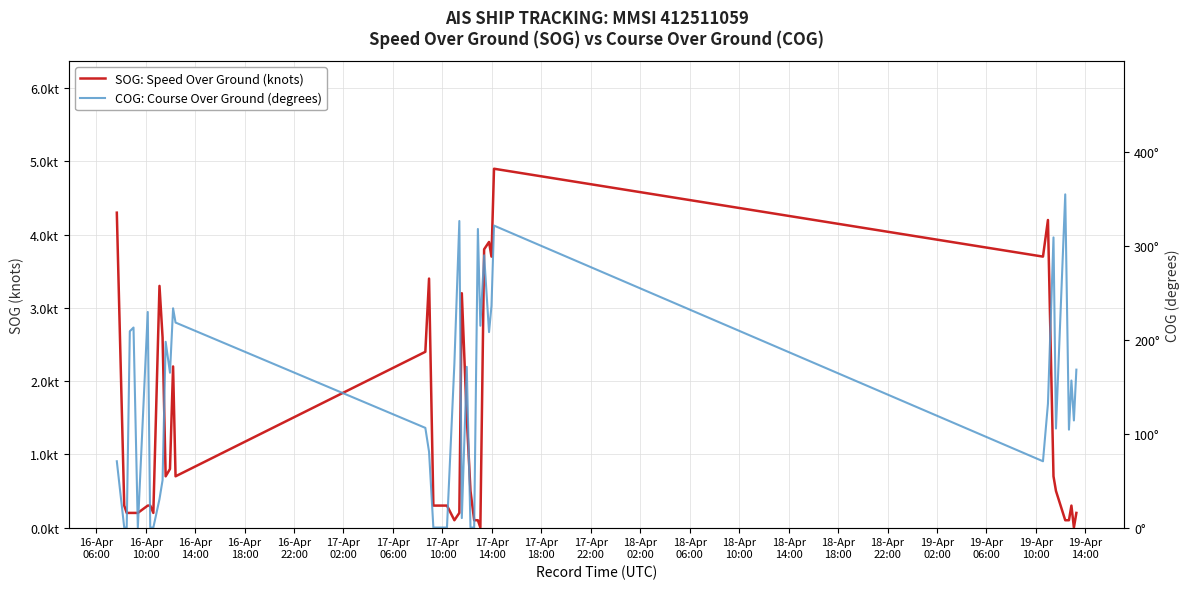

True or false: SOG: Speed Over Ground (knots) has more than 1 points higher than both neighbors.

True